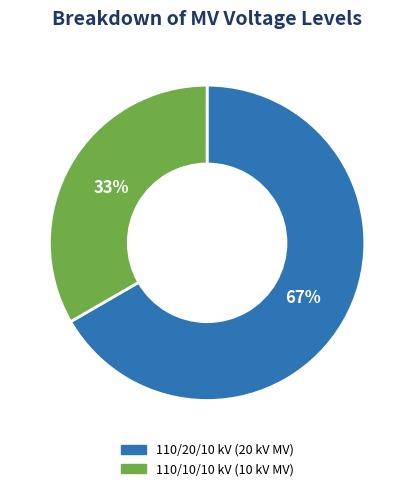

Is there any slice that represents more than half of the pie?

Yes